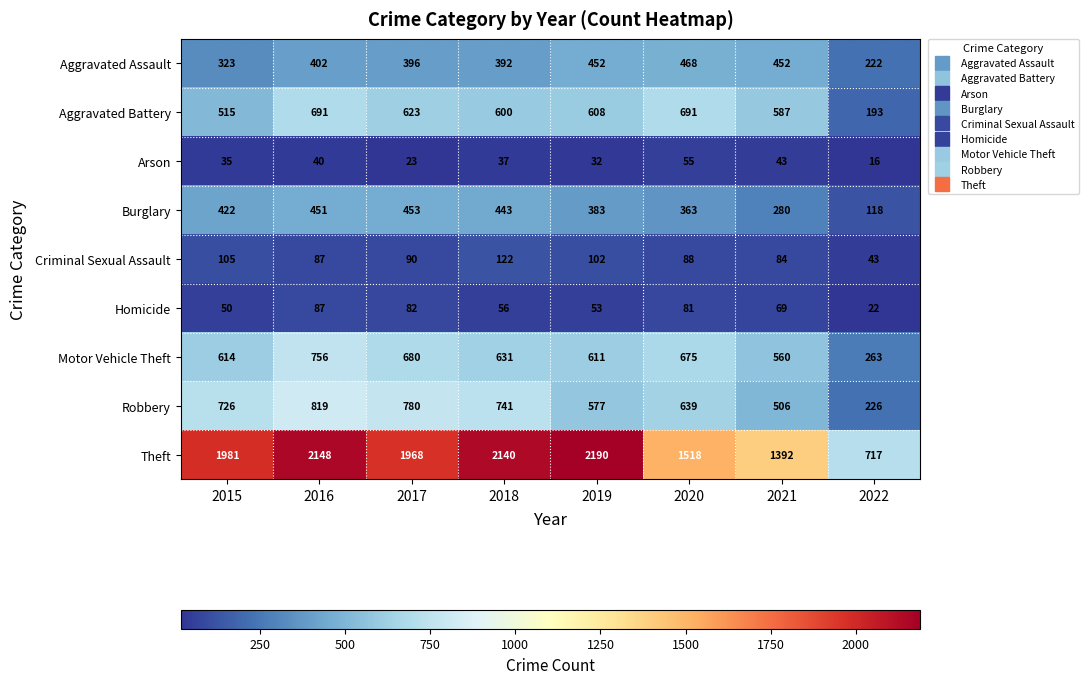

At which category is the sum across all series the highest?

2016